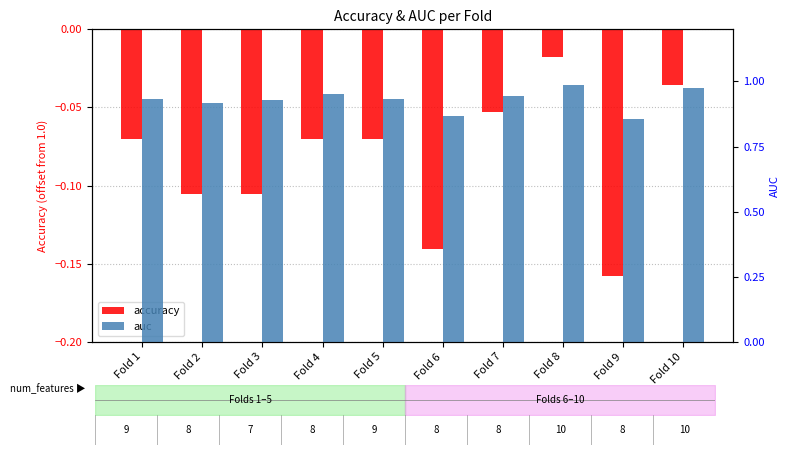

What is the value of the auc bar at the 1st from the left?

0.9